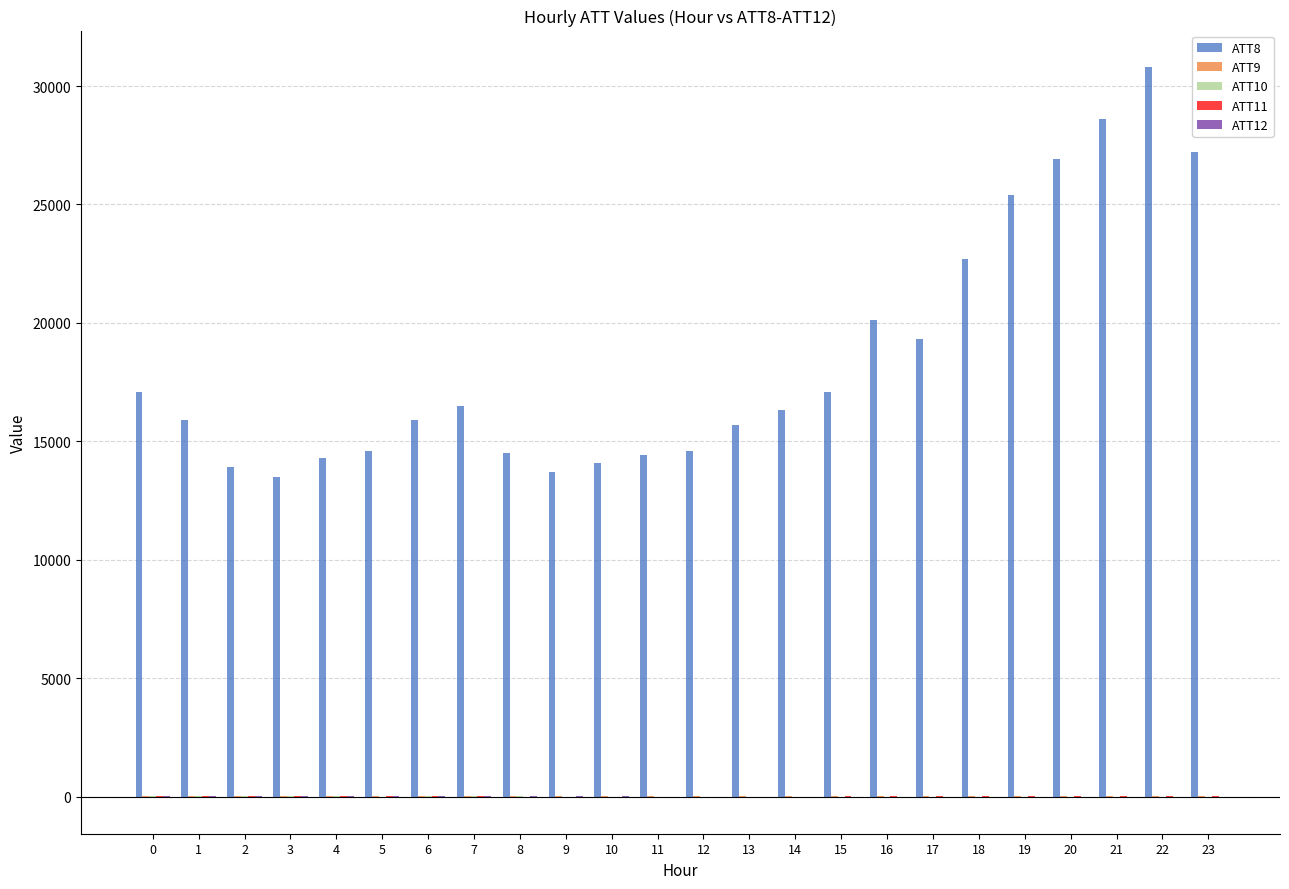

Which series has the largest total across all categories?

ATT8